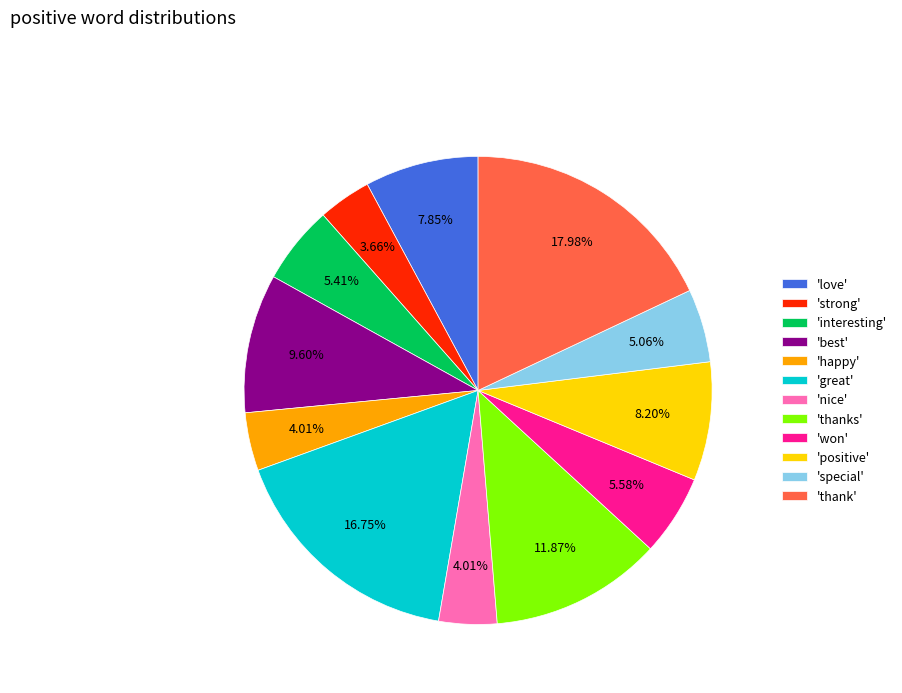

Is 'special' the majority of the pie?

No